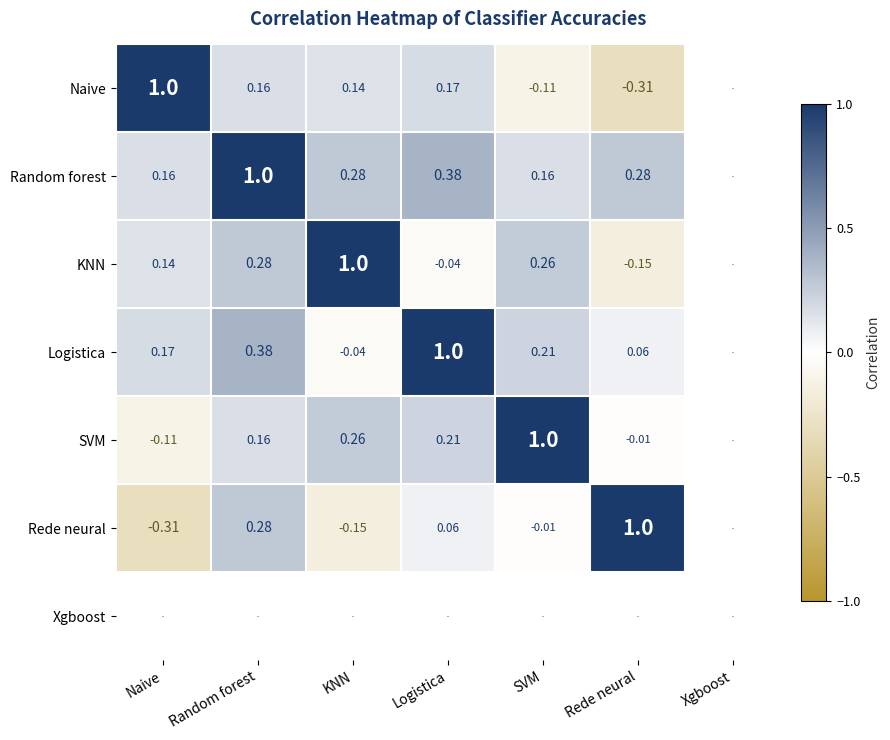

Is the value of KNN at SVM greater than the value of Logistica at Random forest?

No